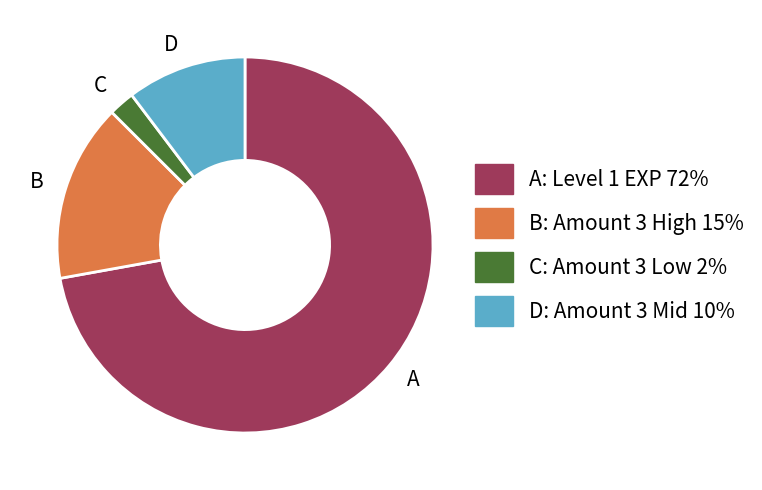

Rank the categories by value from lowest to highest.

C, D, B, A